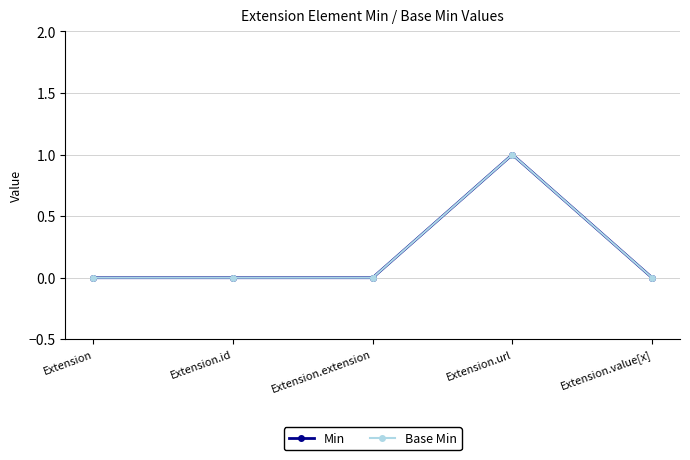

List the series in order of their peak value, lowest first.

Min, Base Min